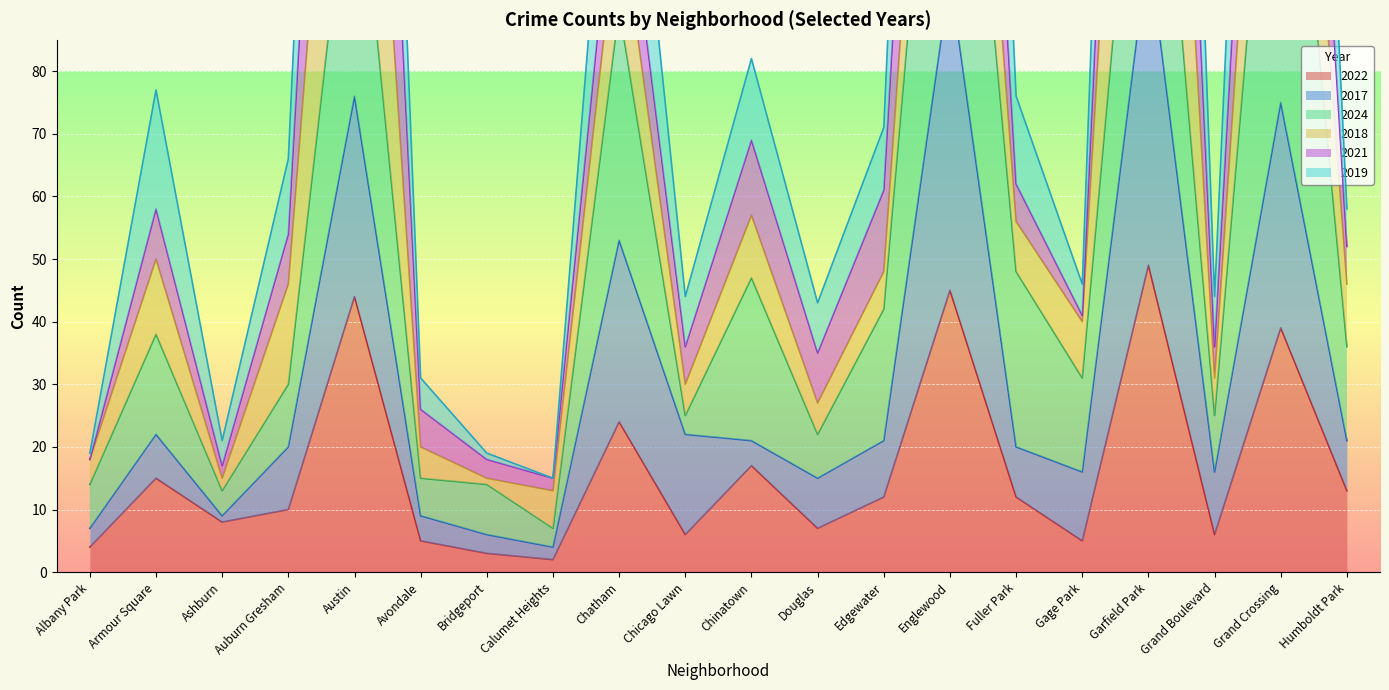

What is the maximum value for 2022?

49